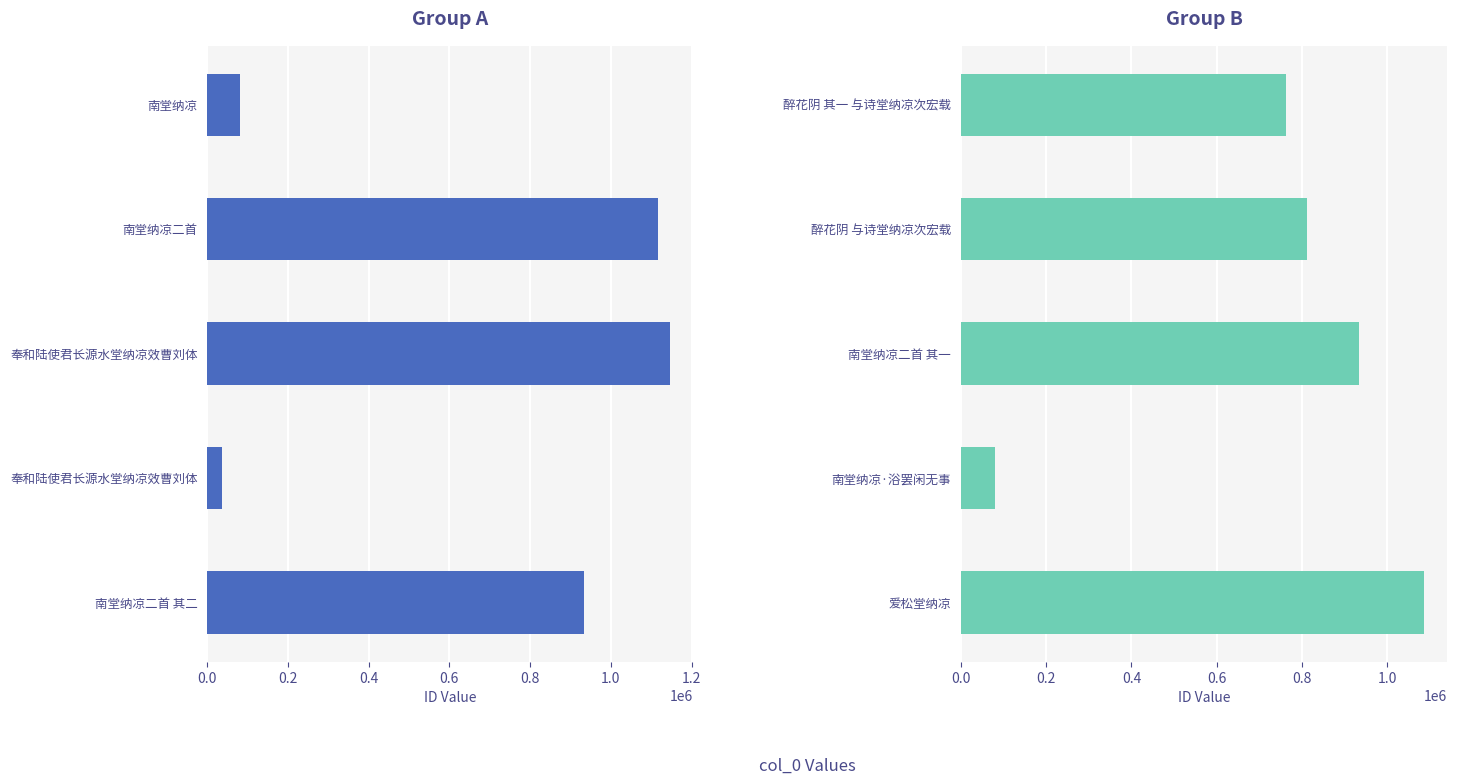

What is the difference between the second highest and second lowest values in the col_0 (Group A) series?

1037350